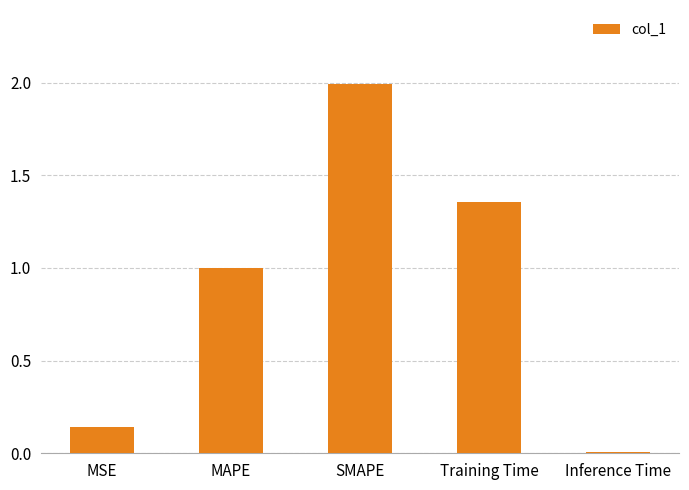

What is the label of the 3rd bar from the right?

SMAPE